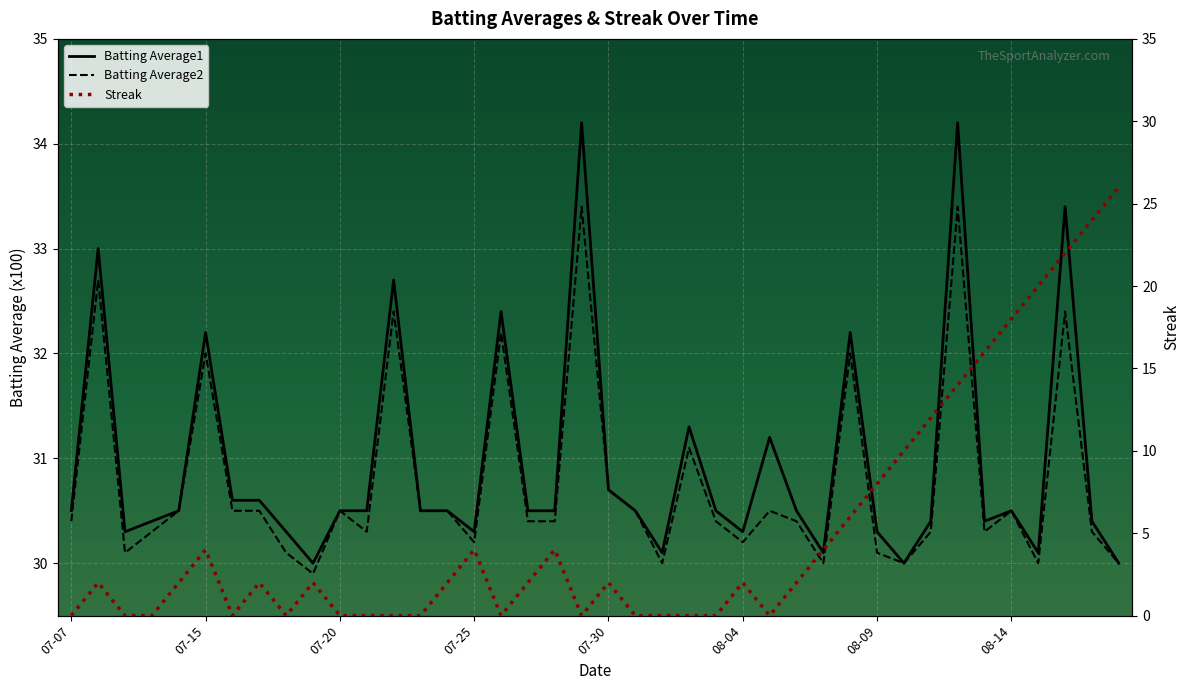

What is the average value of the Batting Average2 series?

30.8